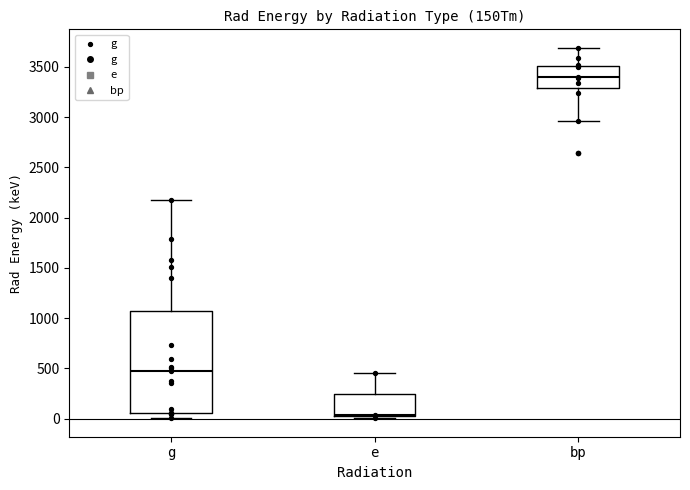

Reading left to right, transcribe this box plot: for each box, give where its median line is, the range the box spans, and where its two whiskers end, as read against the y-axis. The values are not printed on the chart, so give them approximately, as read against the axis.

g: median 450, box 50 to 1050, whiskers 0 to 2200
e: median 50, box 0 to 250, whiskers 0 (just below the box's lower edge) to 450
bp: median 3400, box 3300 to 3500, whiskers 2950 to 3700